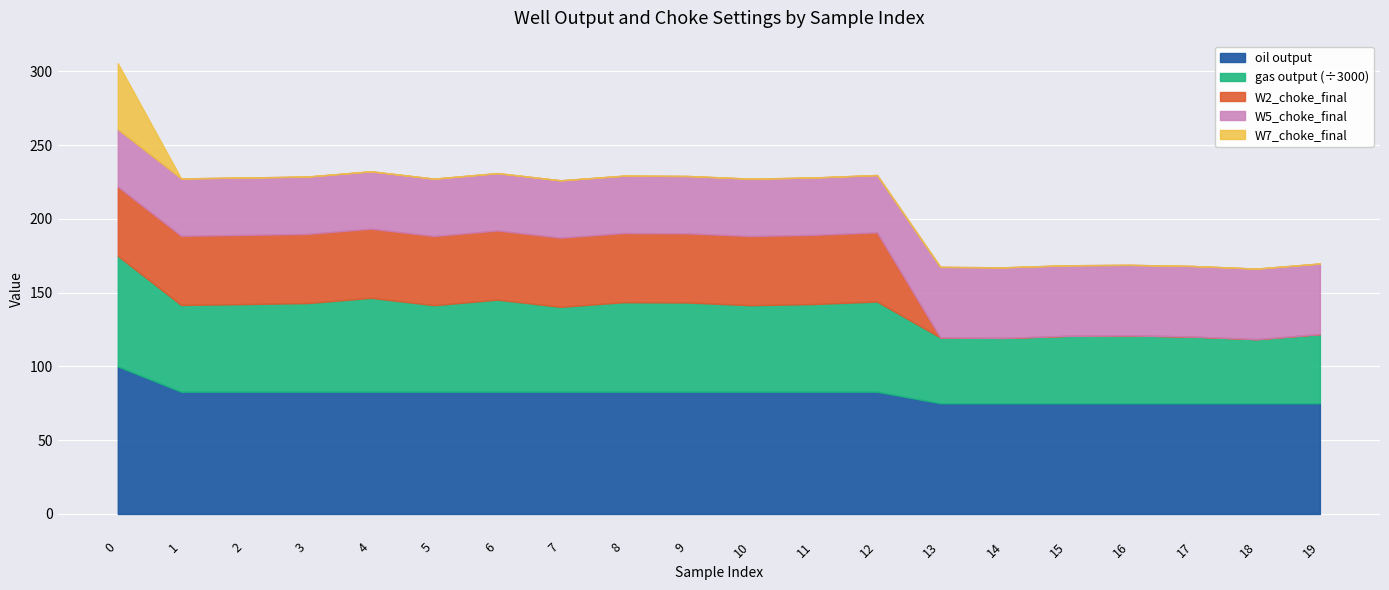

Which category has the lowest value across all series?

13